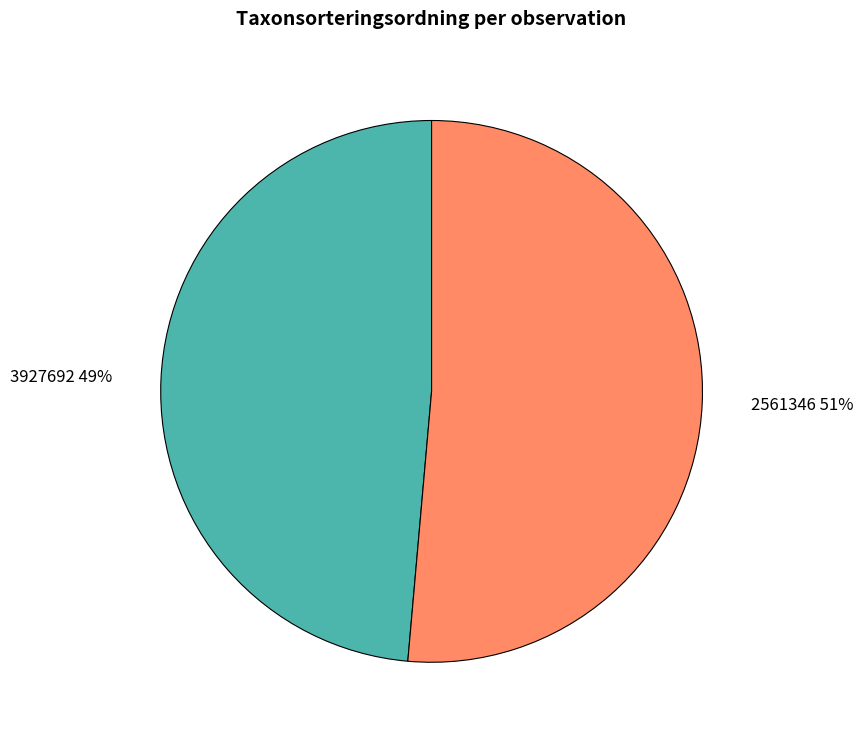

Rank the categories by value from lowest to highest.

3927692, 2561346